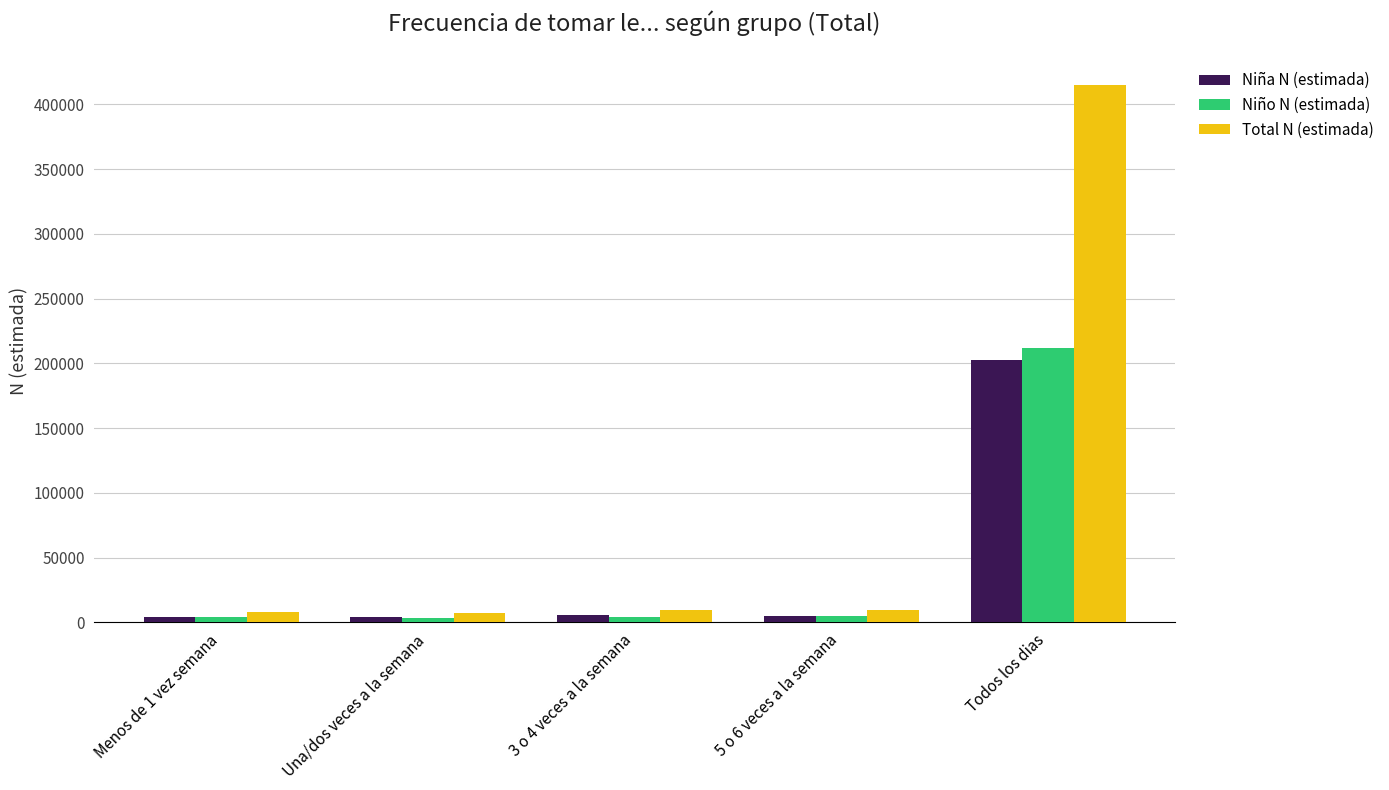

What is the sum of the Total N (estimada) values at 3 o 4 veces a la semana and Todos los dias?

424220